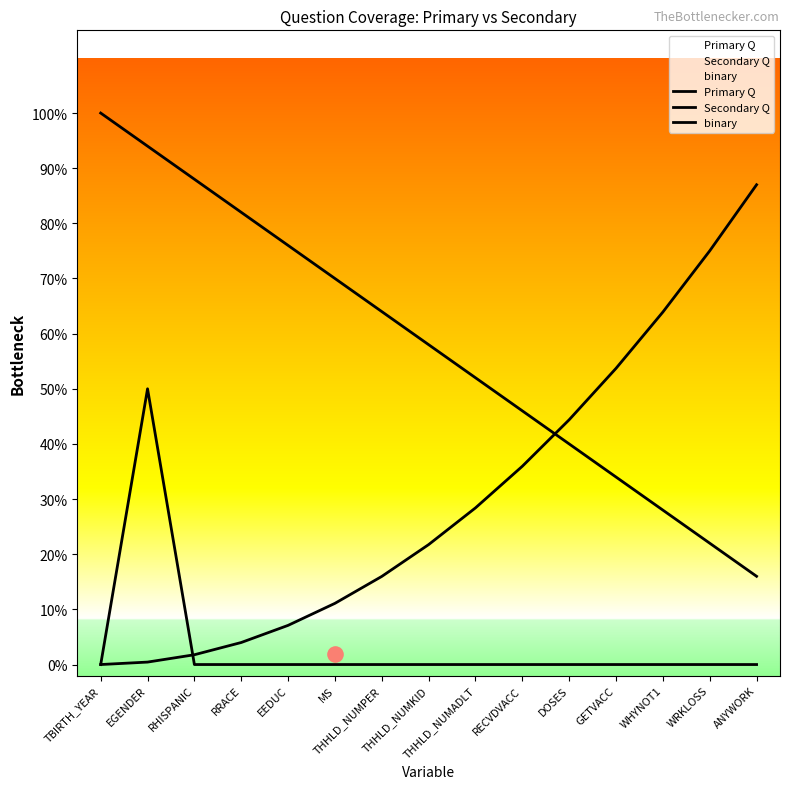

Which series reaches the minimum Y coordinate?

Secondary Q